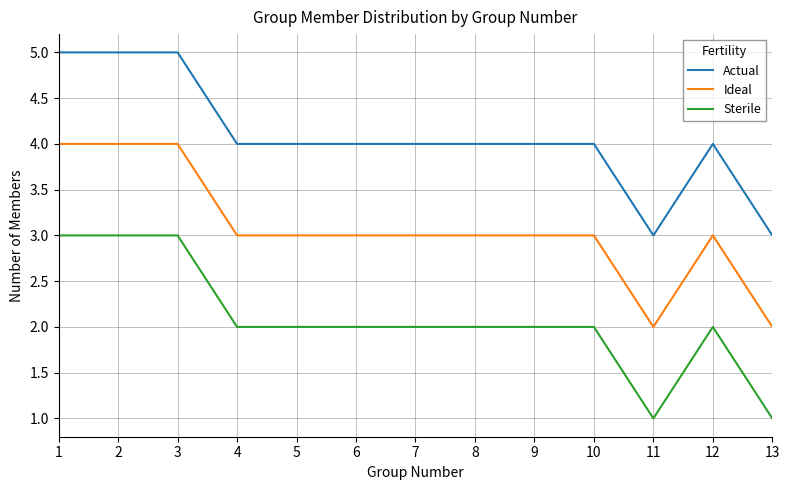

Rank the series at 7 from highest to lowest value.

Actual, Ideal, Sterile